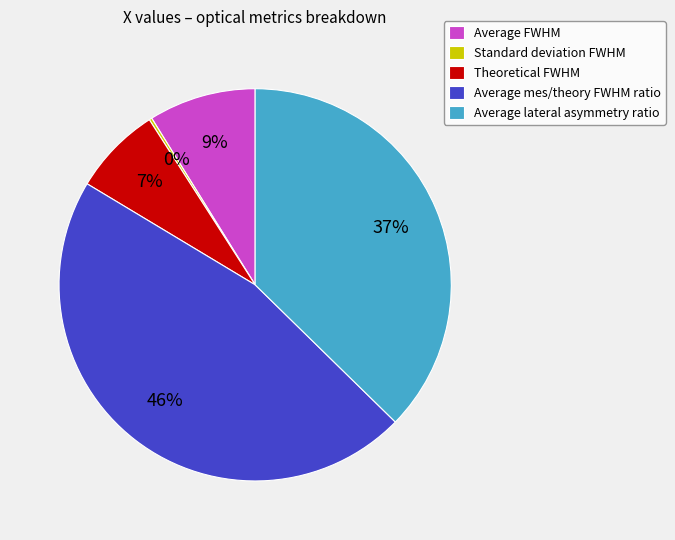

Which category has the biggest portion of the pie?

Average mes/theory FWHM ratio